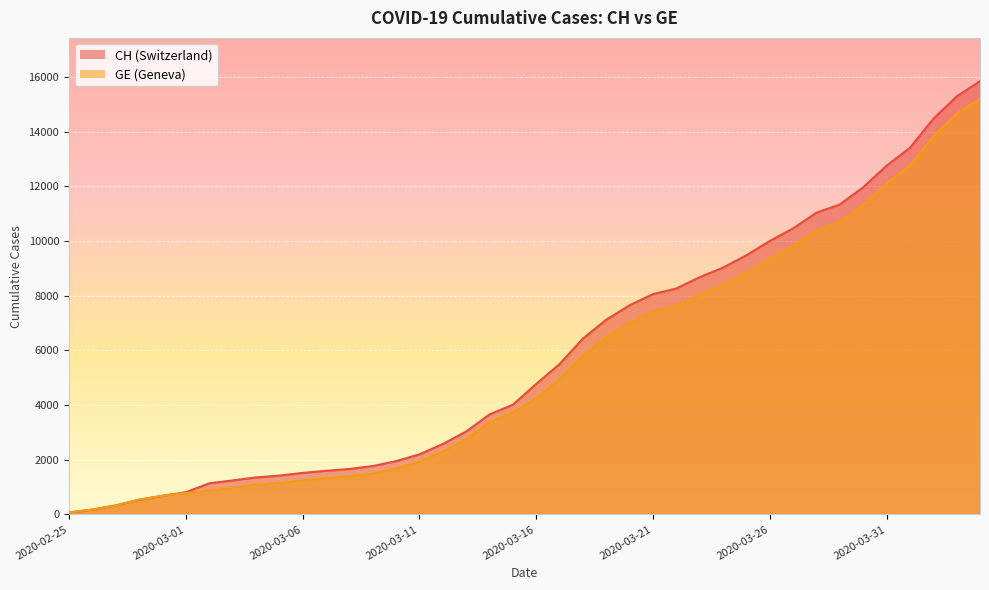

True or false: CH and GE intersect in this chart.

False